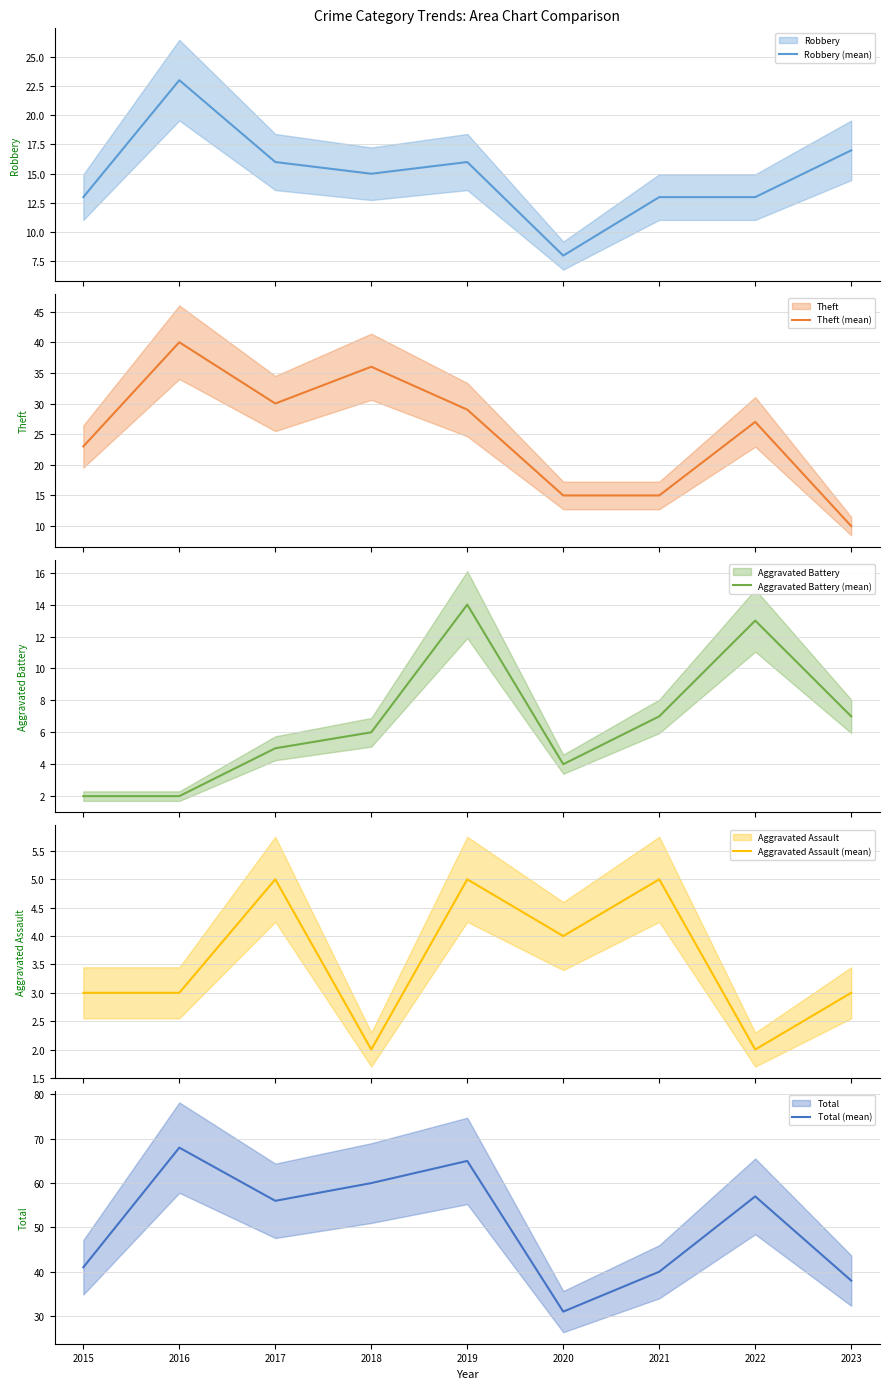

At 2020, list the series in order from smallest to largest.

Aggravated Battery (mean), Aggravated Assault (mean), Robbery (mean), Theft (mean), Total (mean)